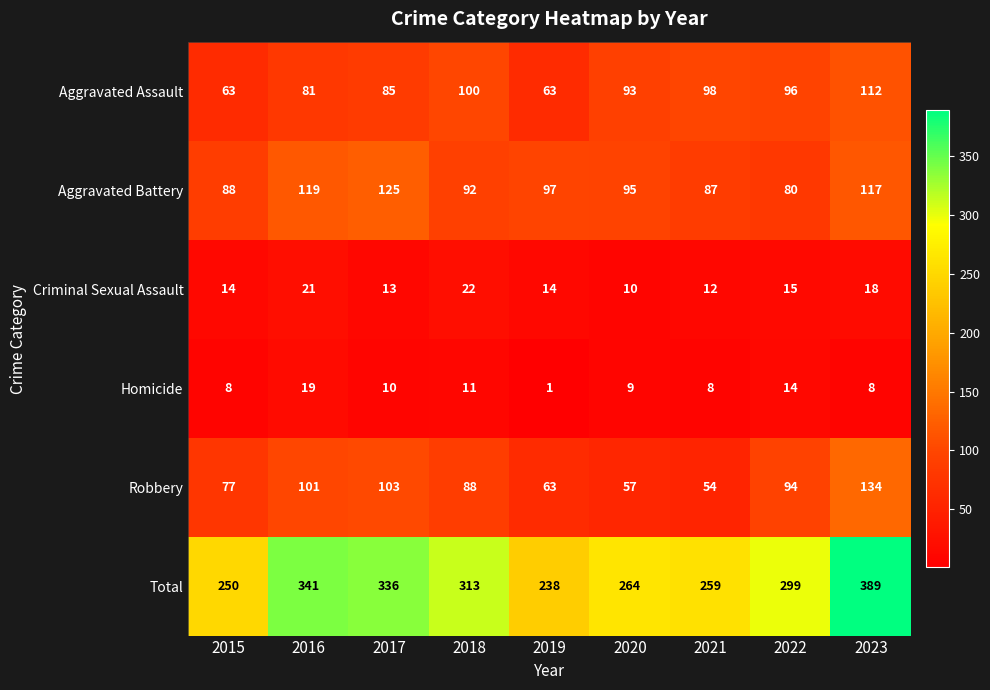

Where is Total nearest to the value 313?

2018